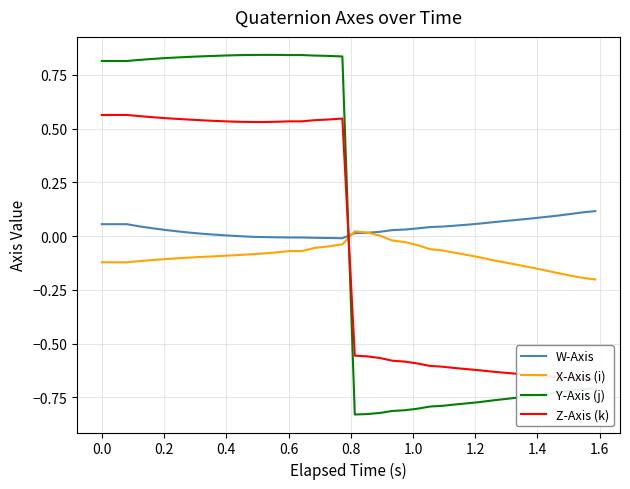

What is the greatest value displayed?

0.8